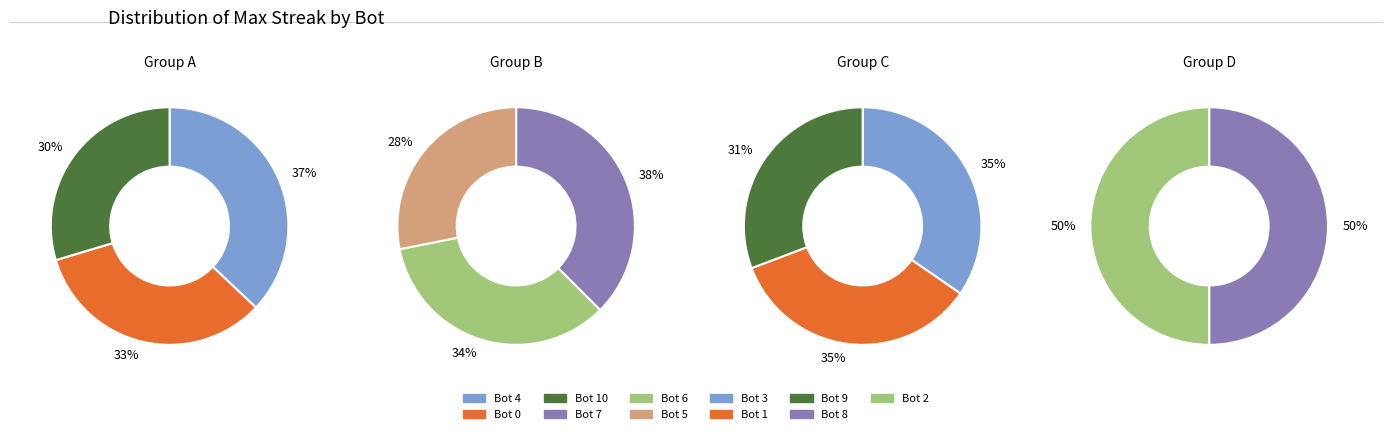

To the nearest percent, what is the difference between the largest and smallest slice percentages?

9%